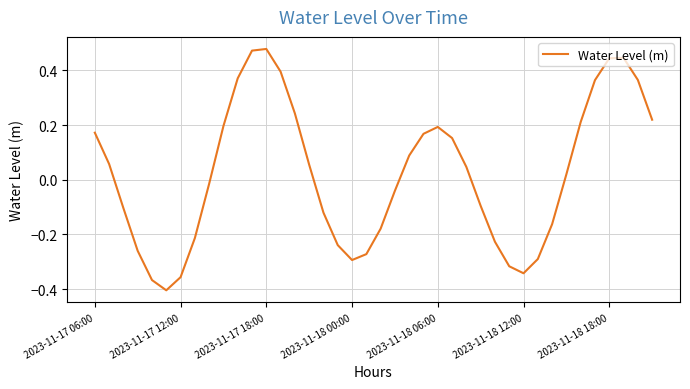

What is the difference between the maximum and minimum values?

0.9